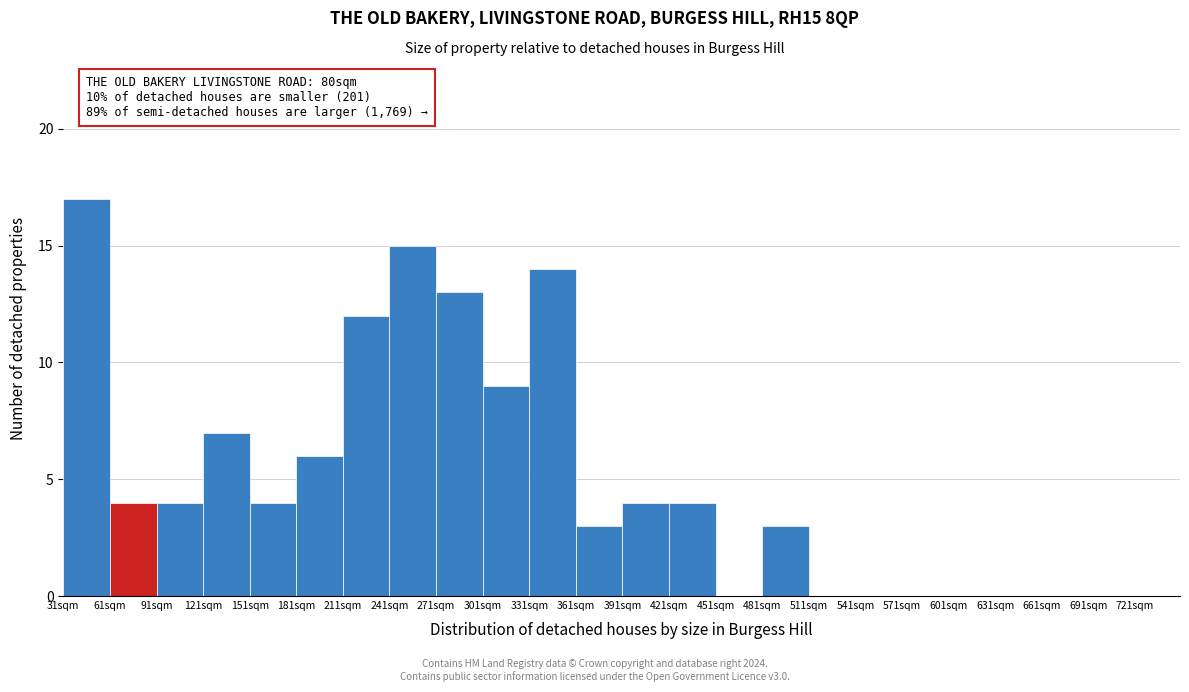

Over which range of the x-axis is the bar tallest?

31 to 61